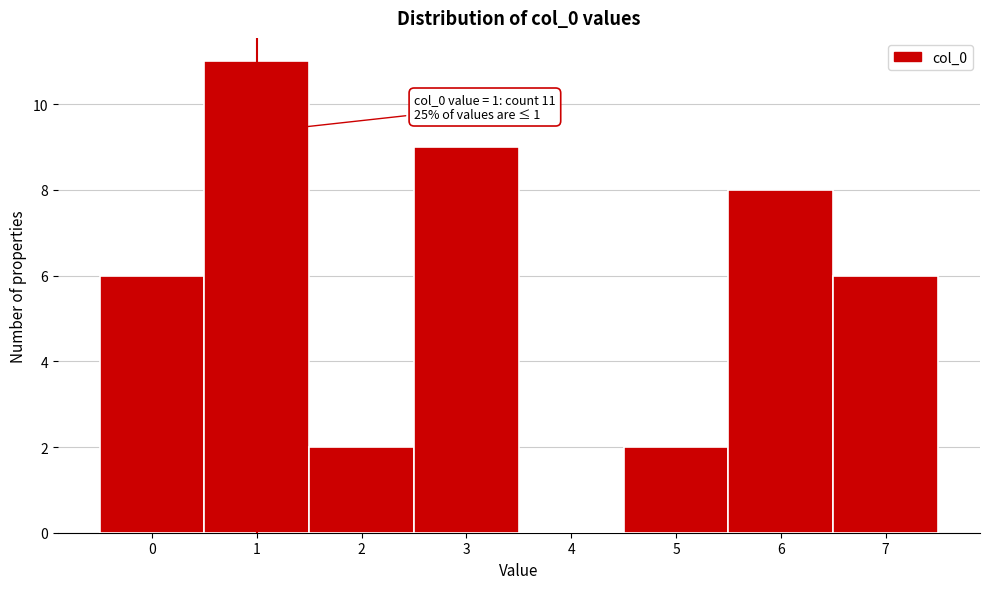

Which range on the x-axis has the tallest bar?

0.5 to 1.5